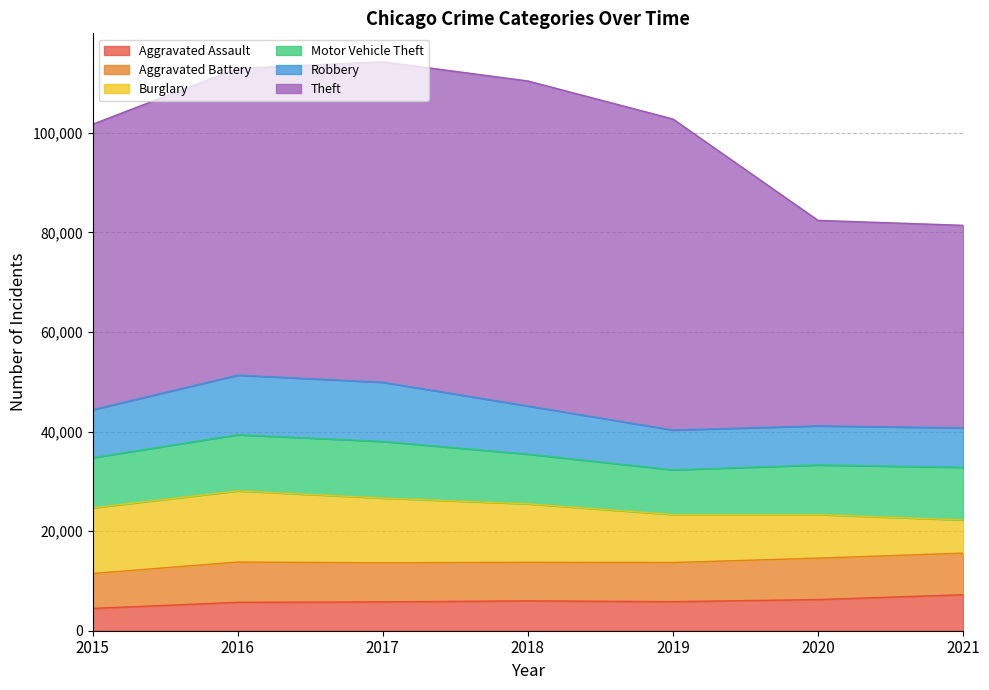

What is the value of the Motor Vehicle Theft point at the 3rd from the left?

11380